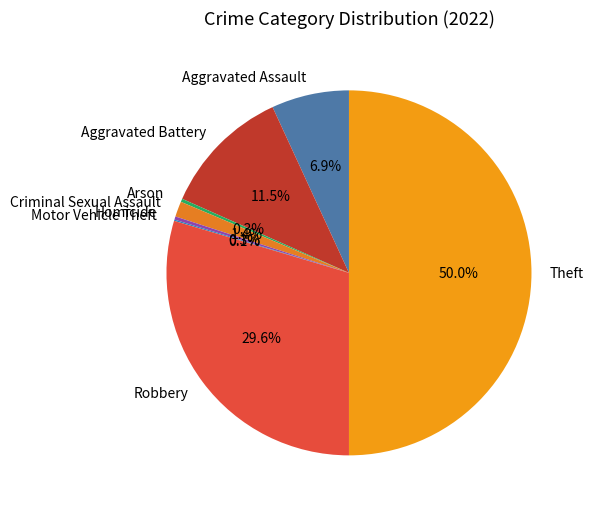

Is the sum of Robbery and Arson greater than half?

No